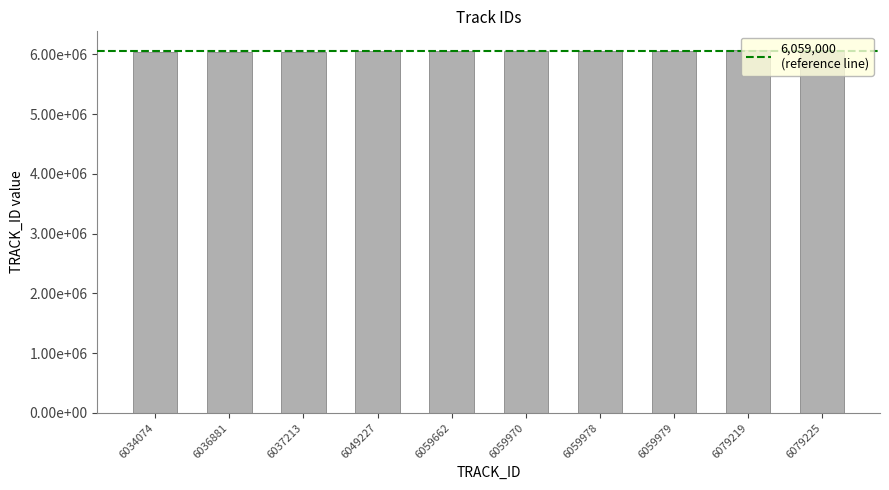

What is the greatest value displayed?

6079225